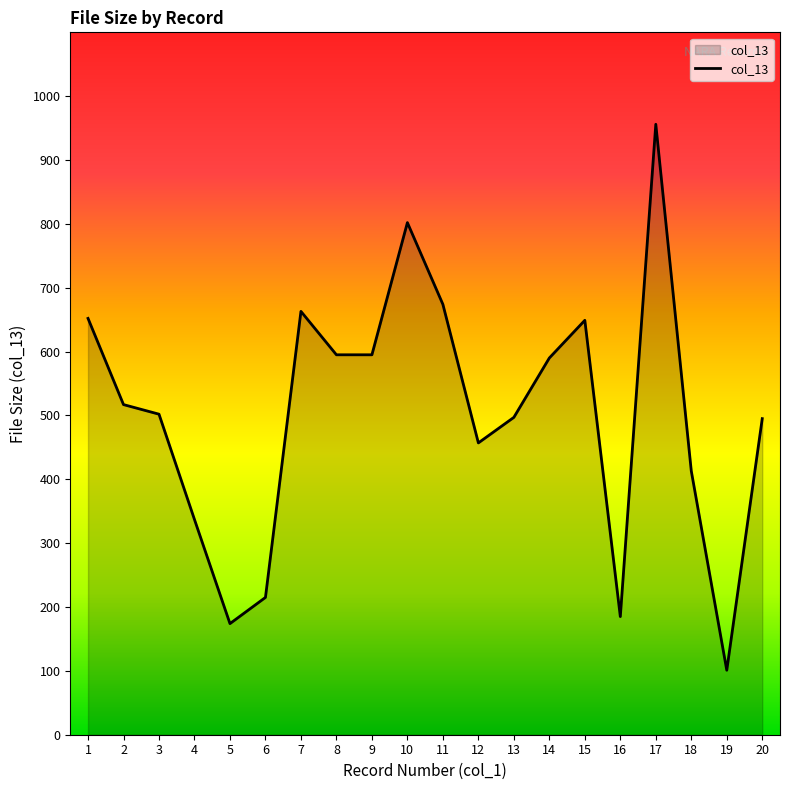

What is the change in value from 7 to 19?

-562